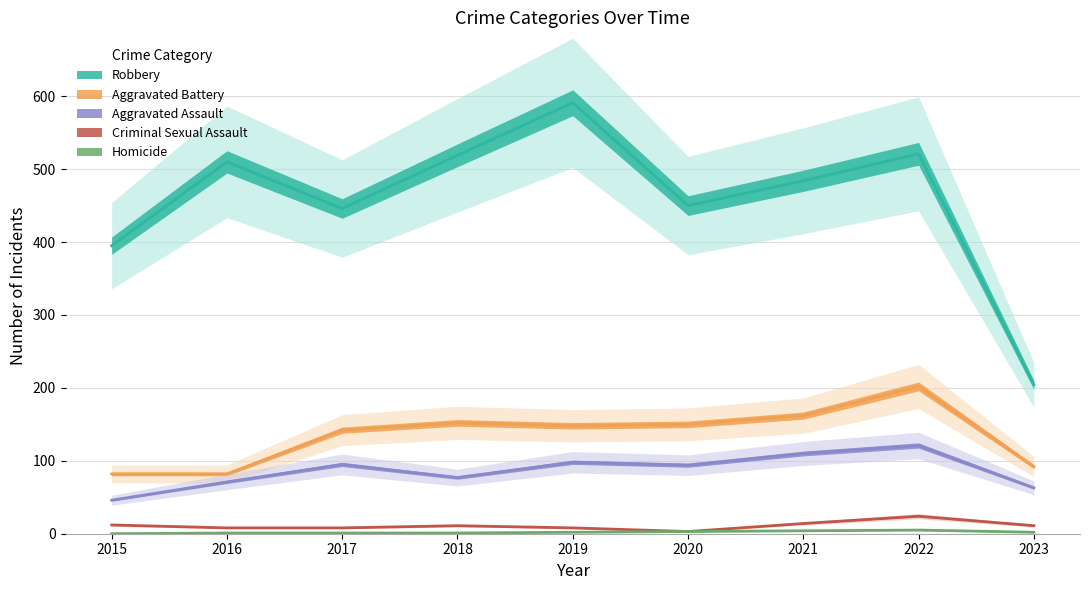

Between 2017 and 2023, which series saw the biggest shift?

Robbery